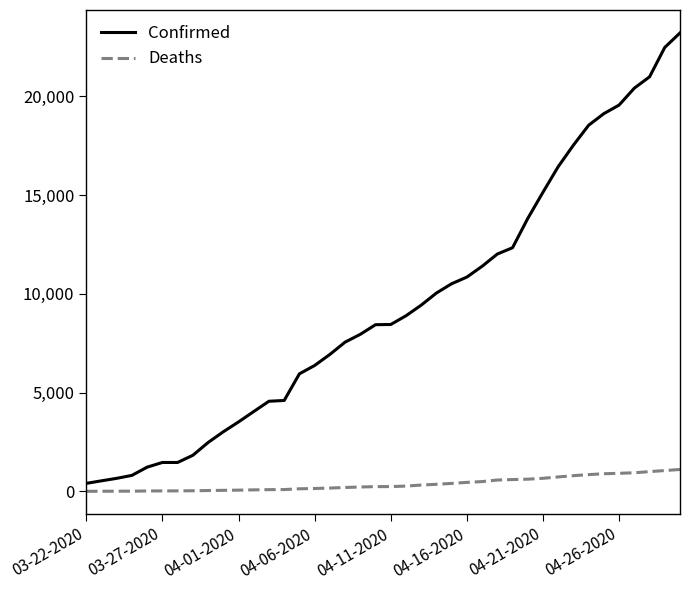

Which series has the widest spread of values?

Confirmed